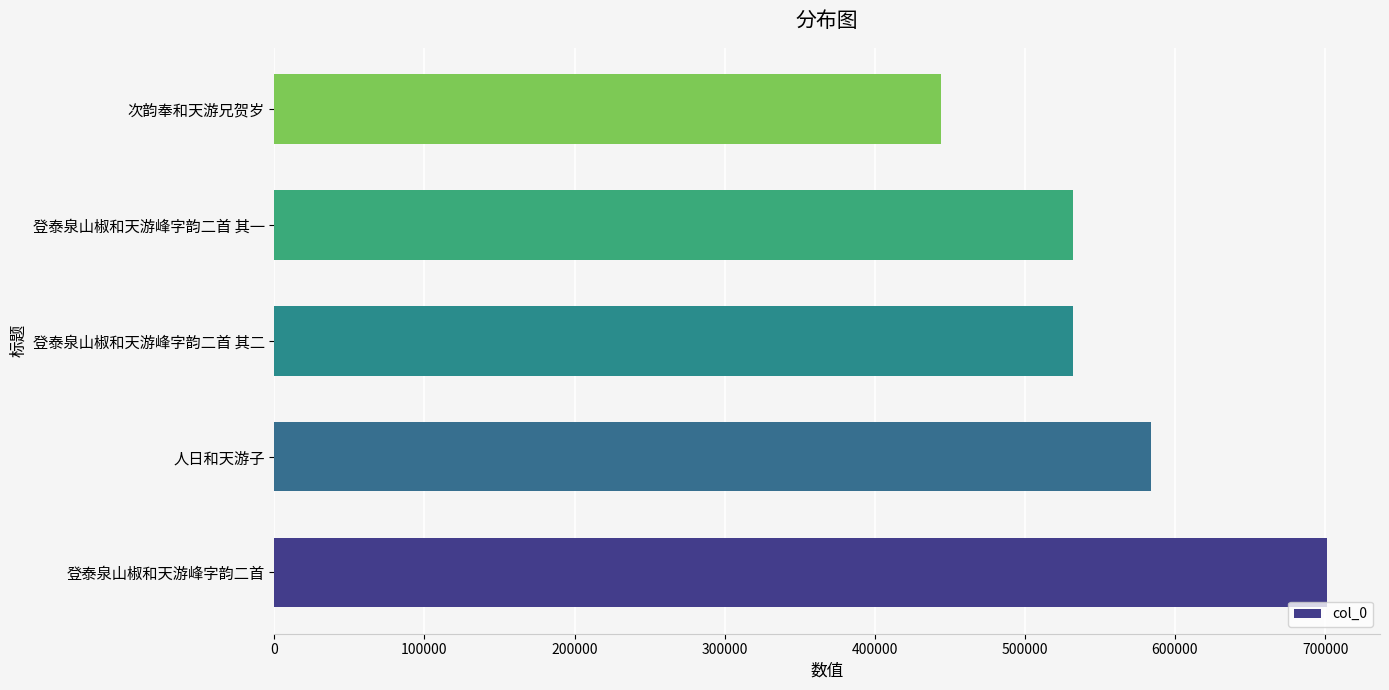

What is the difference between the second highest and minimum values?

140469